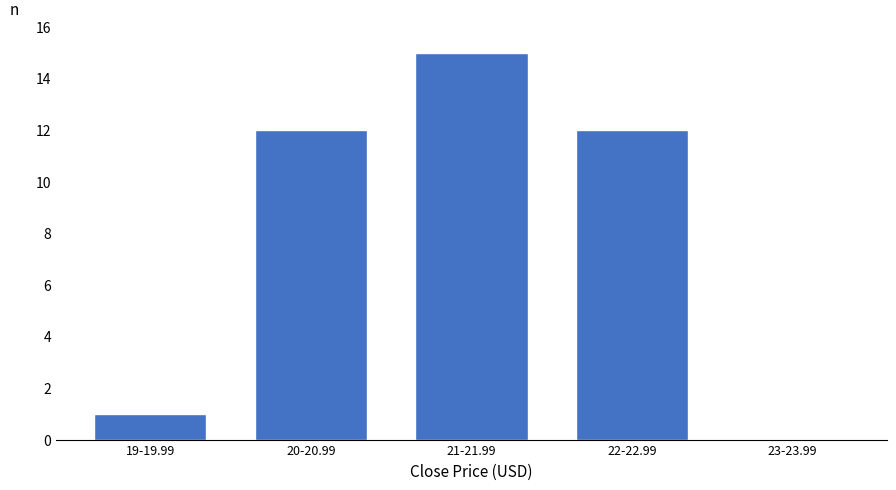

Reading right to left, transcribe all the data shown in this chart.

23-23.99=0	22-22.99=12	21-21.99=15	20-20.99=12	19-19.99=1